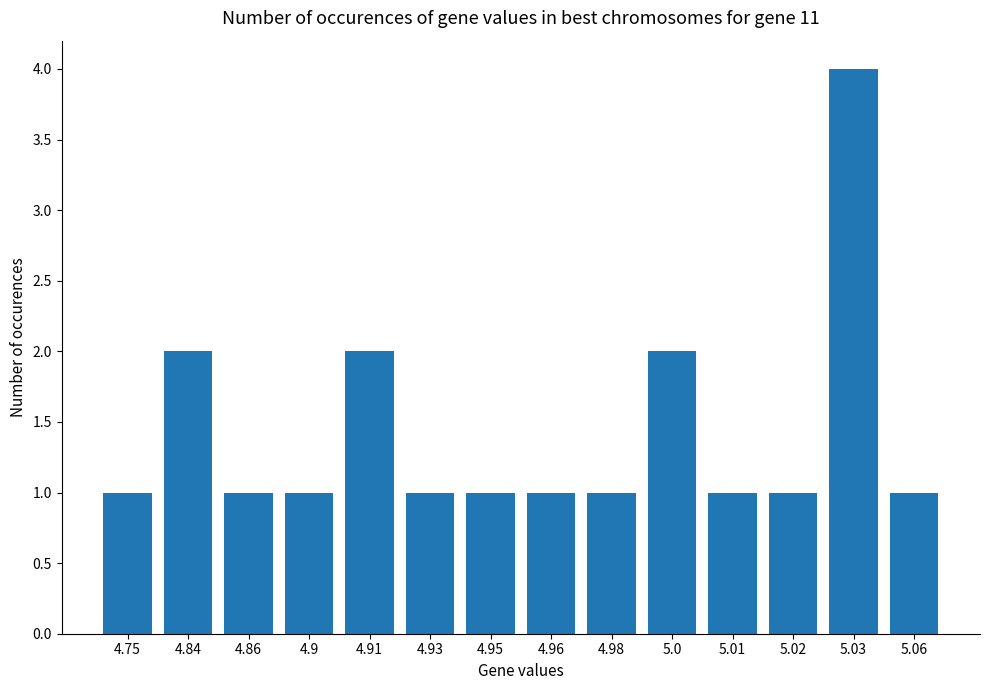

What is the value of the 5th bar from the left?

2